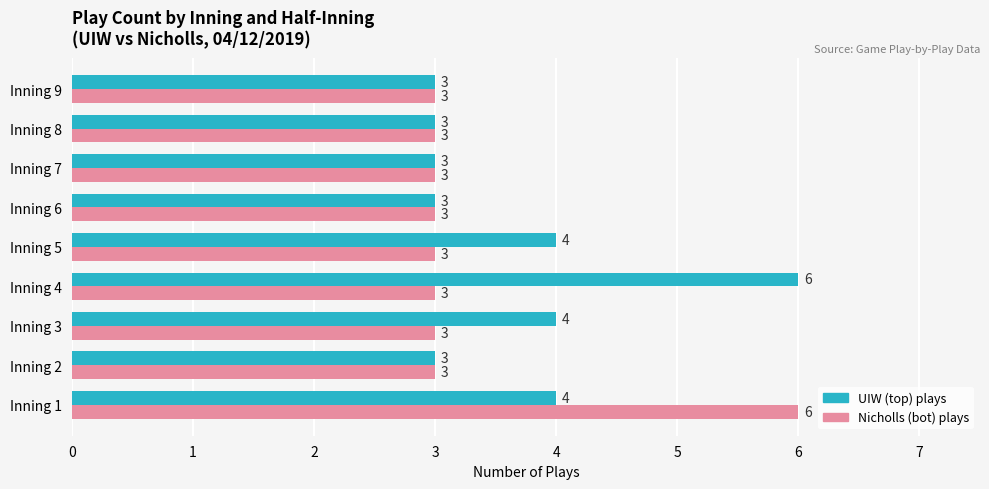

Rank the series by their average value, from lowest to highest.

Nicholls (bot) plays, UIW (top) plays